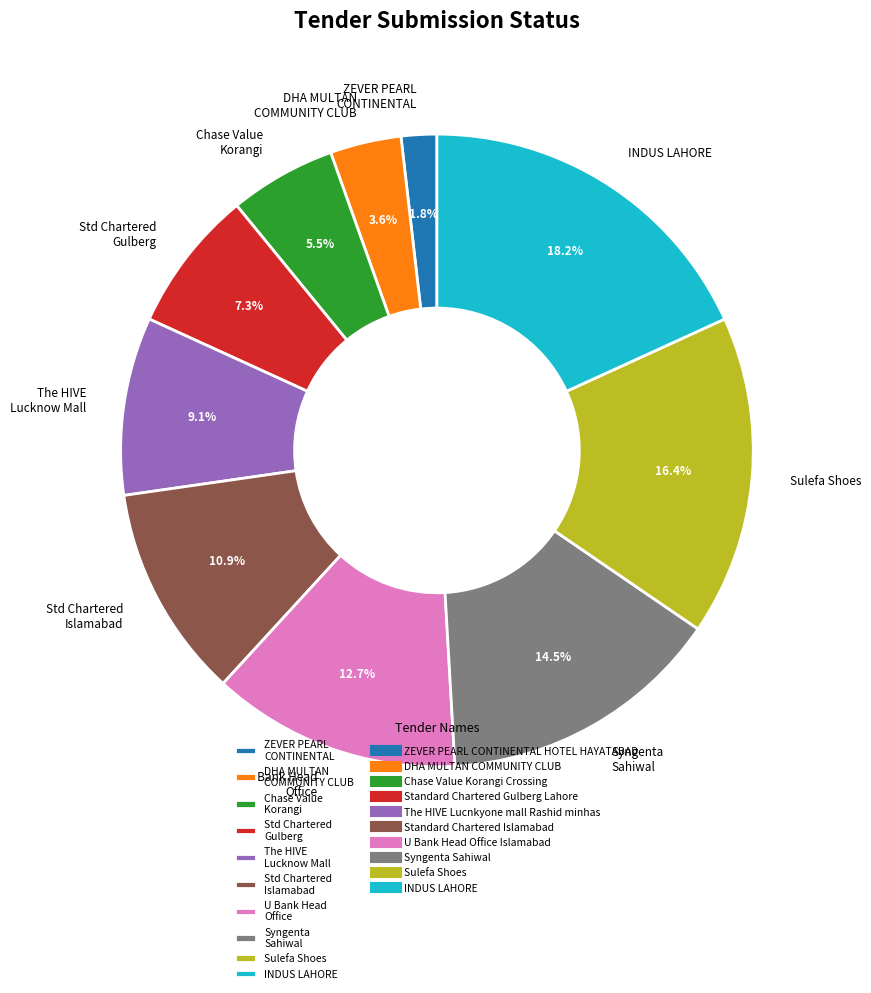

Which category has the smallest portion of the pie?

ZEVER PEARL CONTINENTAL